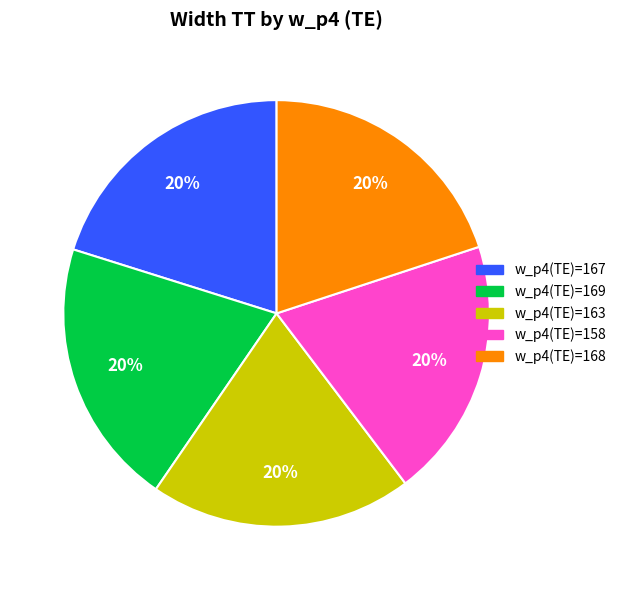

Does any single category account for the majority?

No